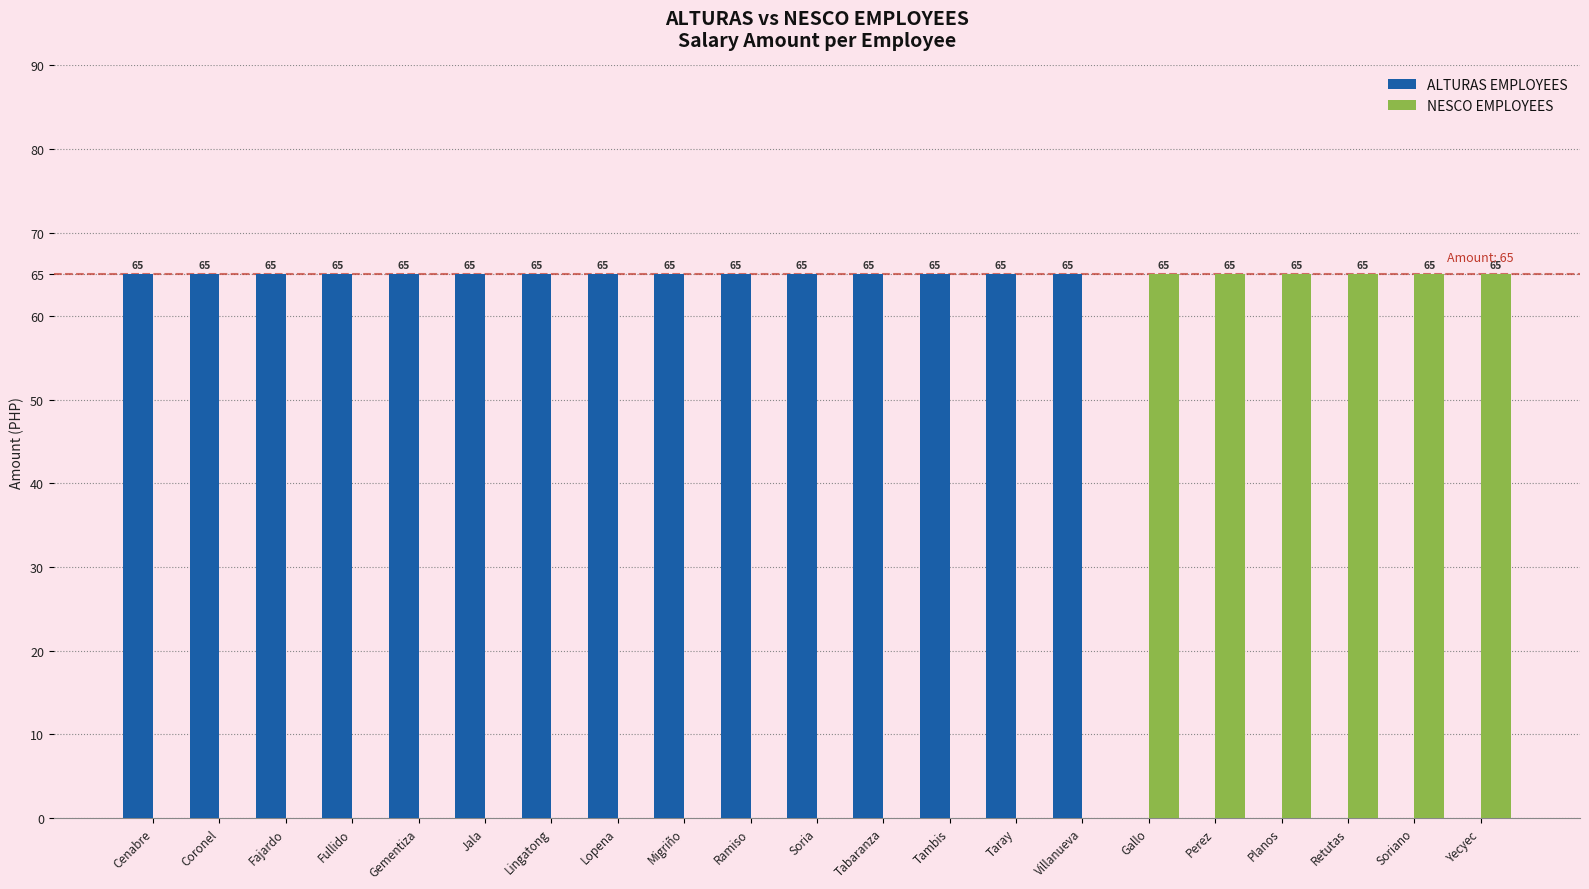

What is the spread (max minus min) of values at Cenabre?

65